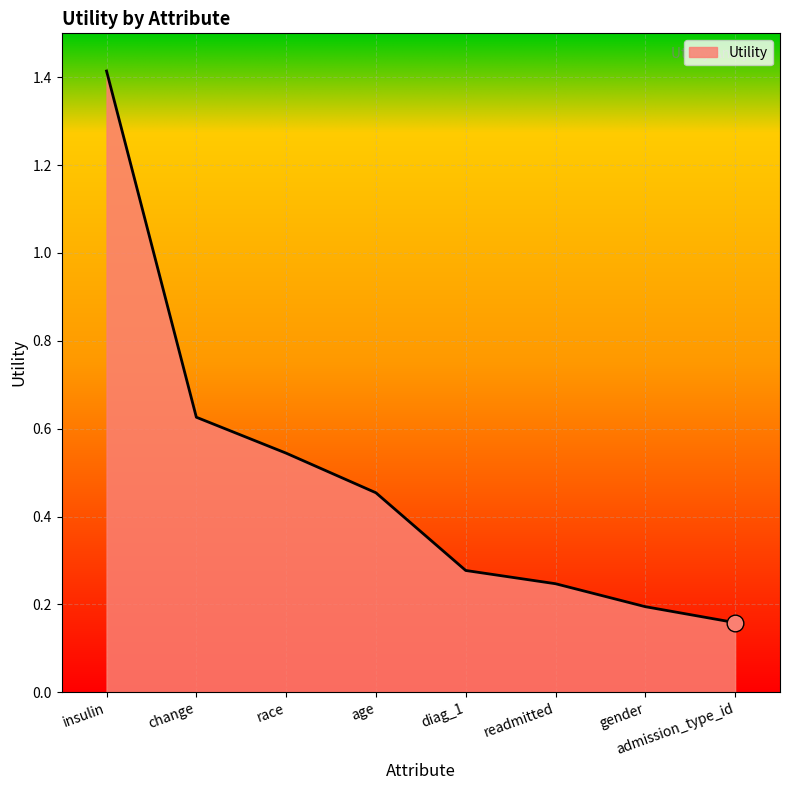

Which has a higher value, diag_1 or admission_type_id?

diag_1